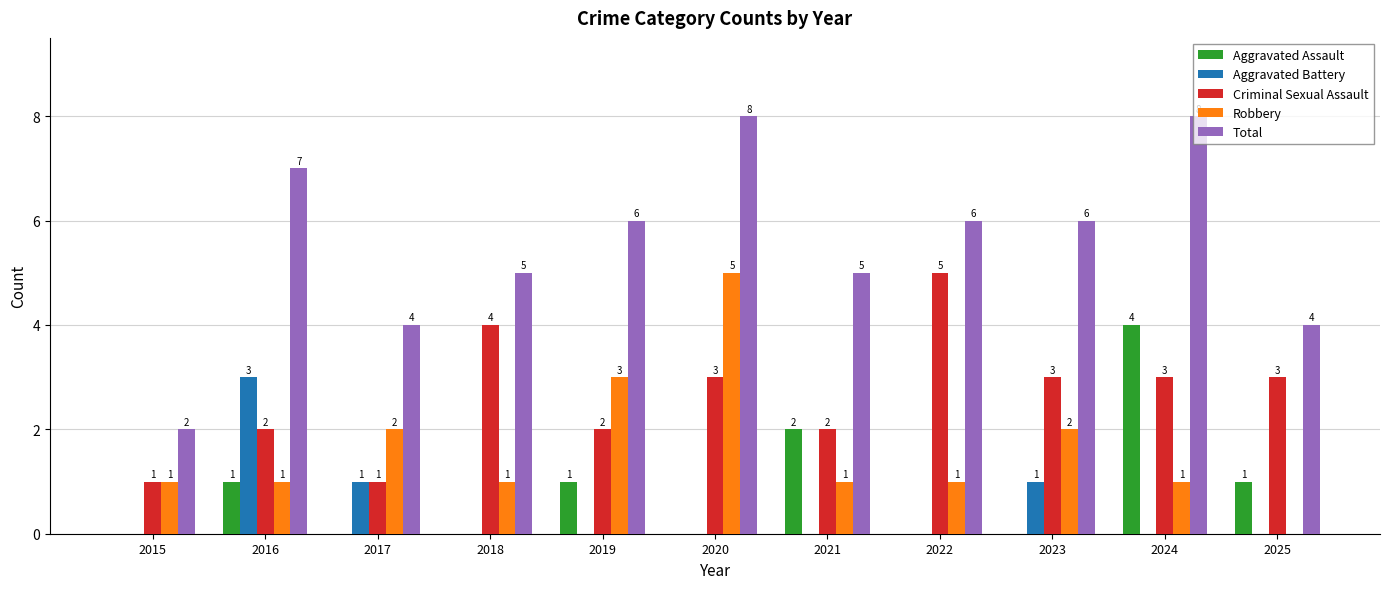

What is the sum of all Aggravated Assault values?

9